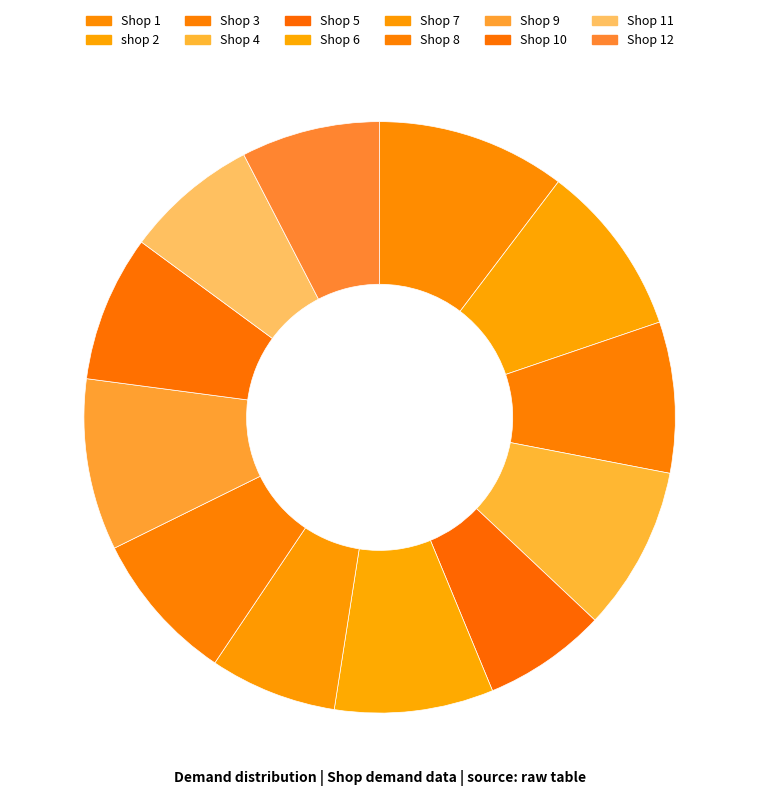

Count the number of slices in the pie.

12